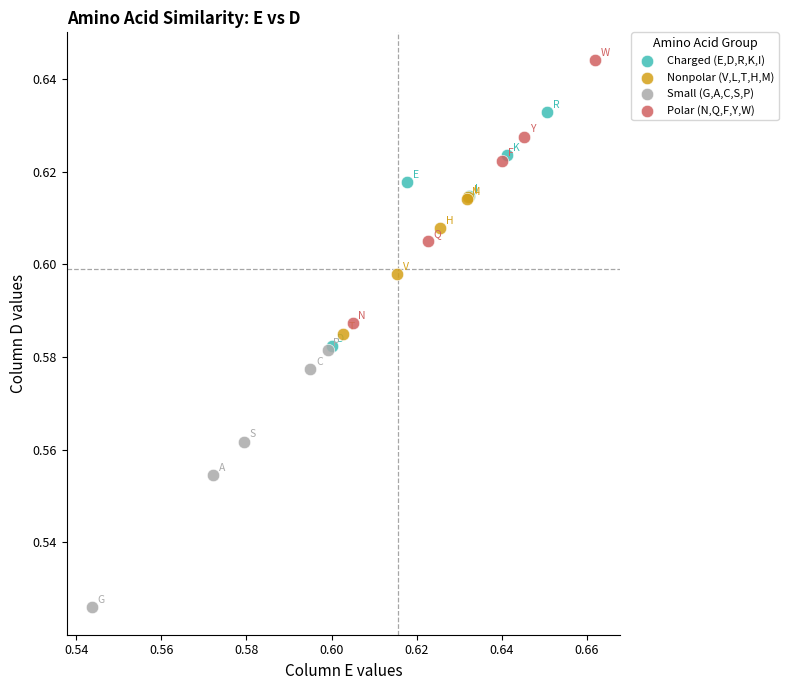

Which series reaches the minimum Y coordinate?

Small (G,A,C,S,P)